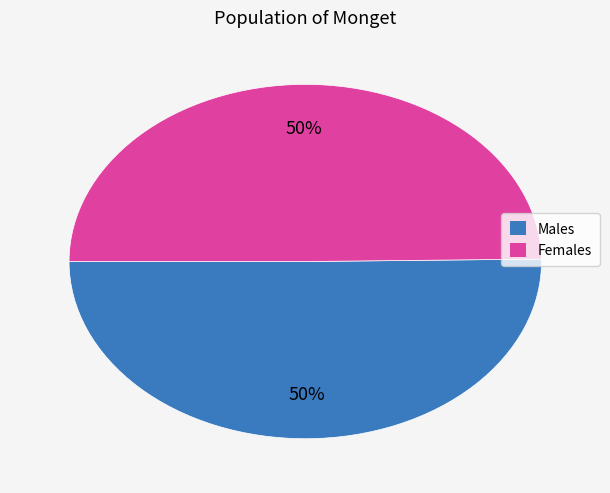

To the nearest percent, what is the average slice percentage?

50%